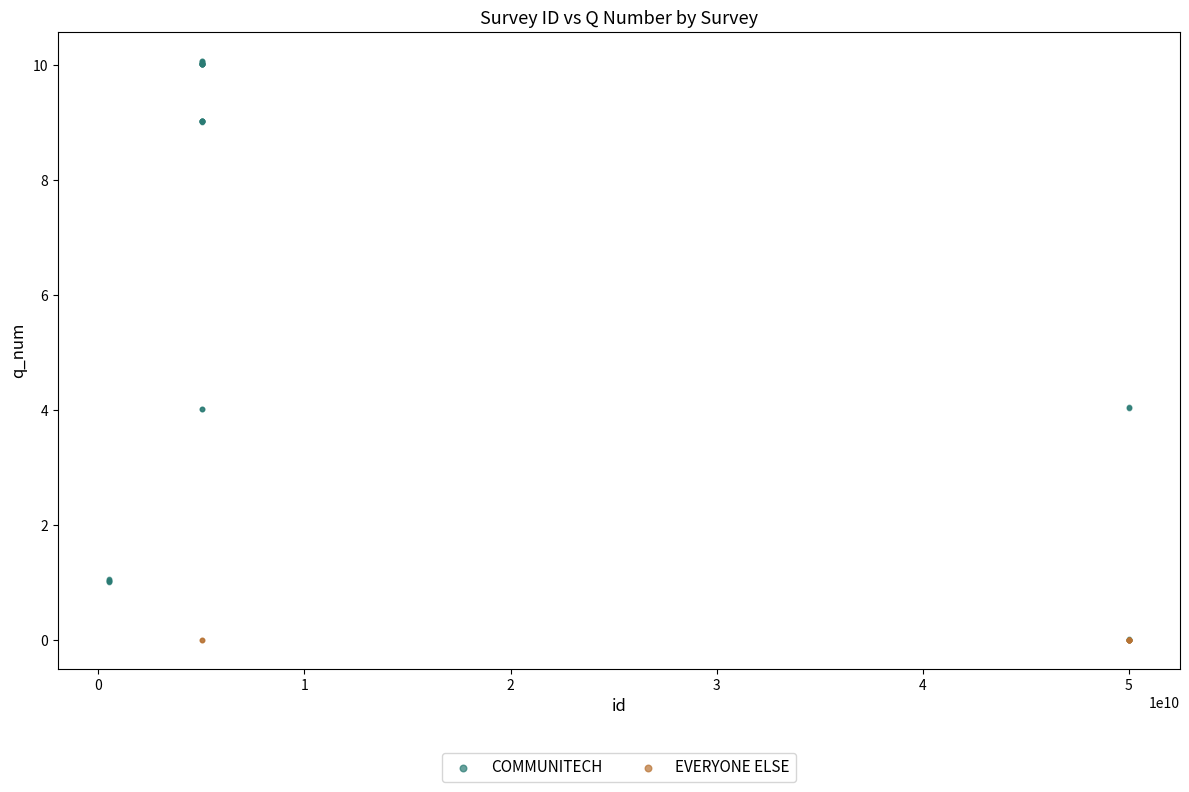

Which series contains the highest Y value?

COMMUNITECH